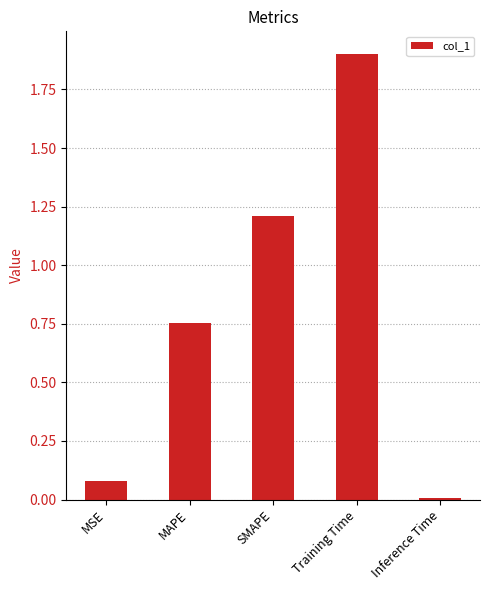

What is the label of the 3rd bar from the right?

SMAPE